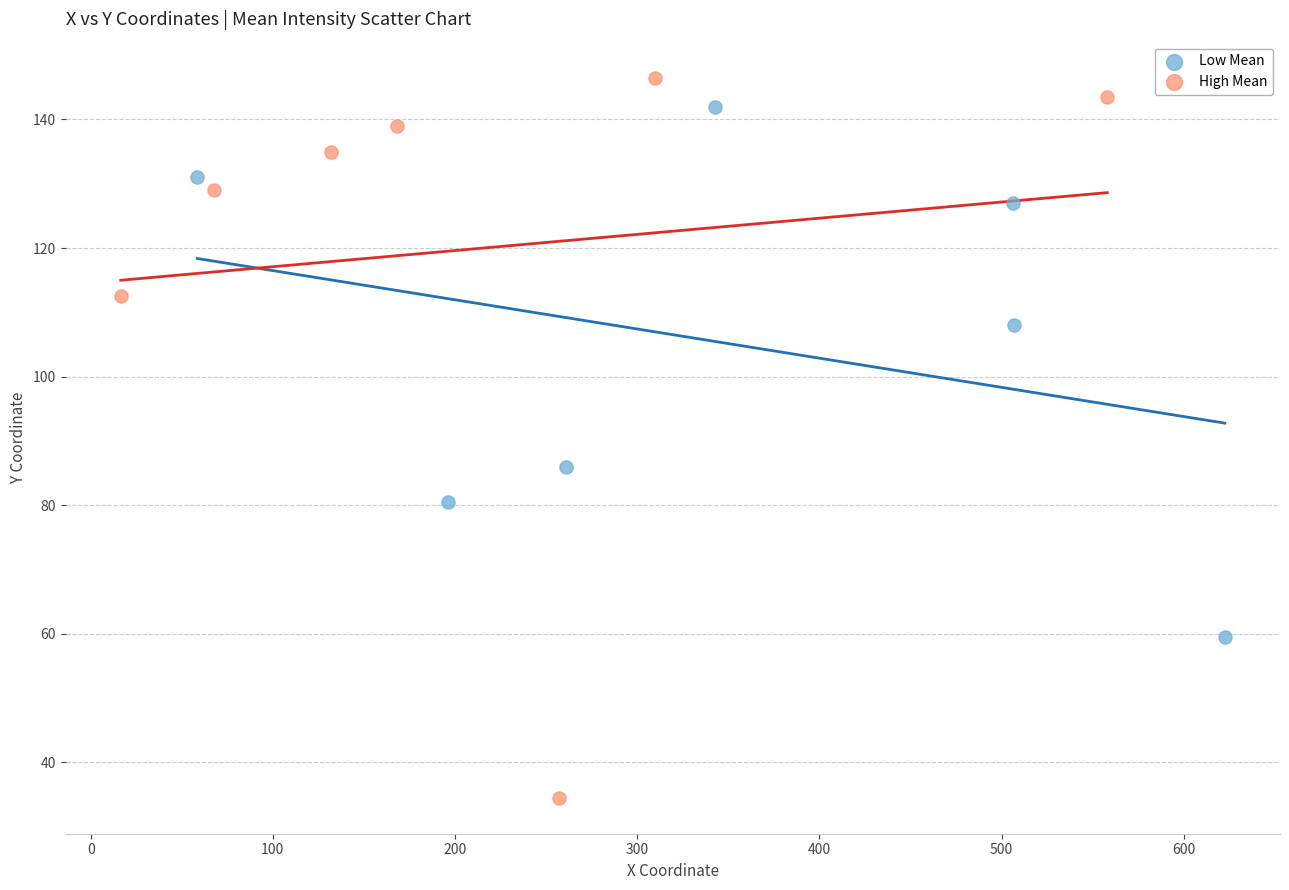

Which series reaches the minimum Y coordinate?

High Mean